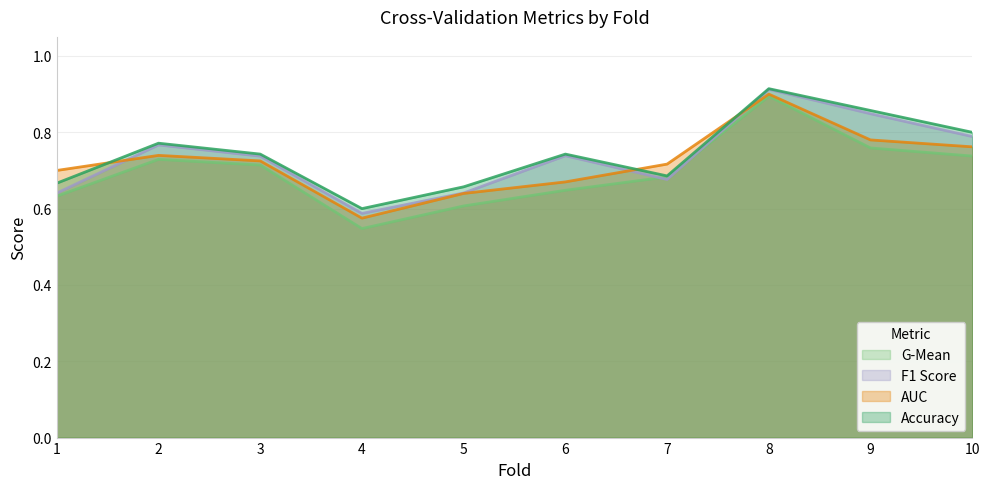

At 5, list the series in order from largest to smallest.

accuracy, f1_score, auc, g_mean